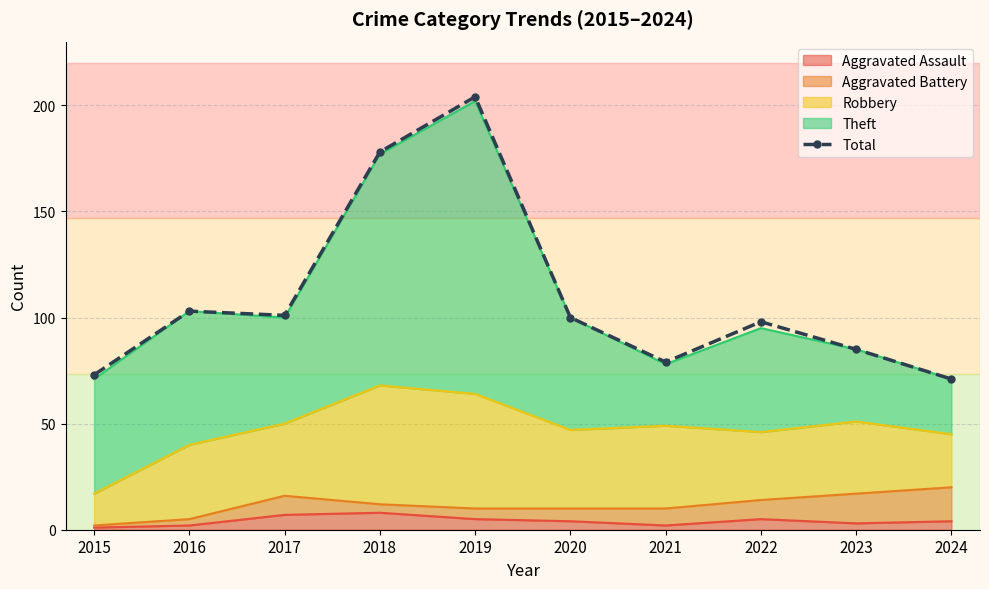

Reading left to right, extract all data points from this chart.

2015=73	2016=103	2017=101	2018=178	2019=204	2020=100	2021=79	2022=98	2023=85	2024=71